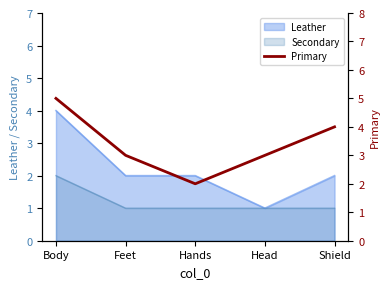

True or false: the data has more than 2 interior local peaks.

False